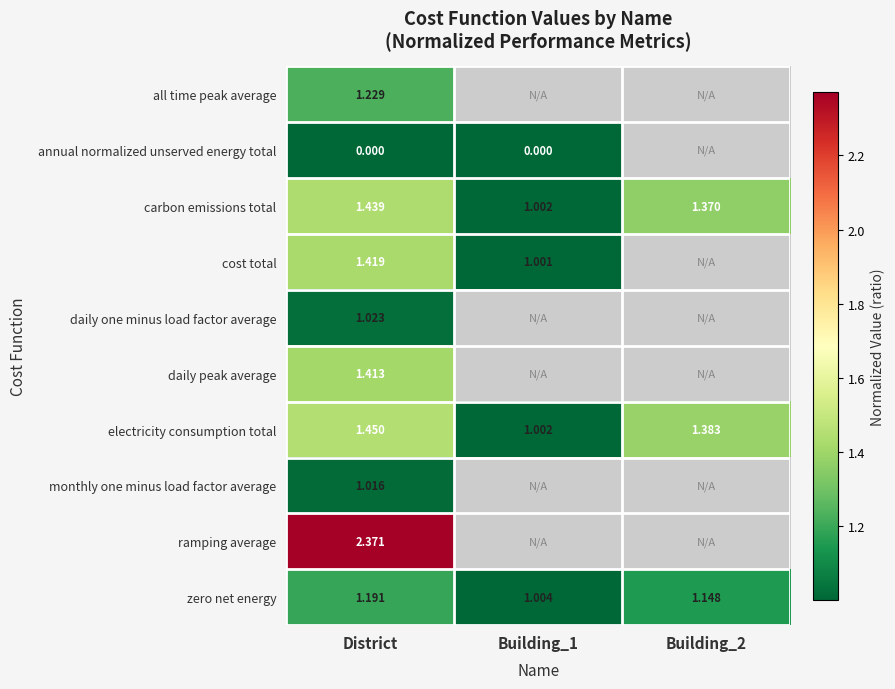

At District, list the series in order from smallest to largest.

annual normalized unserved energy total, monthly one minus load factor average, daily one minus load factor average, zero net energy, all time peak average, daily peak average, cost total, carbon emissions total, electricity consumption total, ramping average